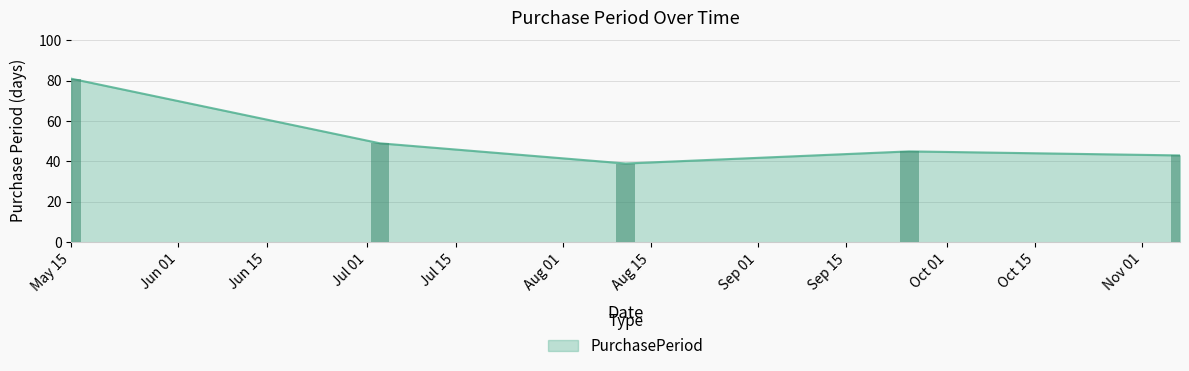

Which label corresponds to the smallest value in the chart?

2017-08-11